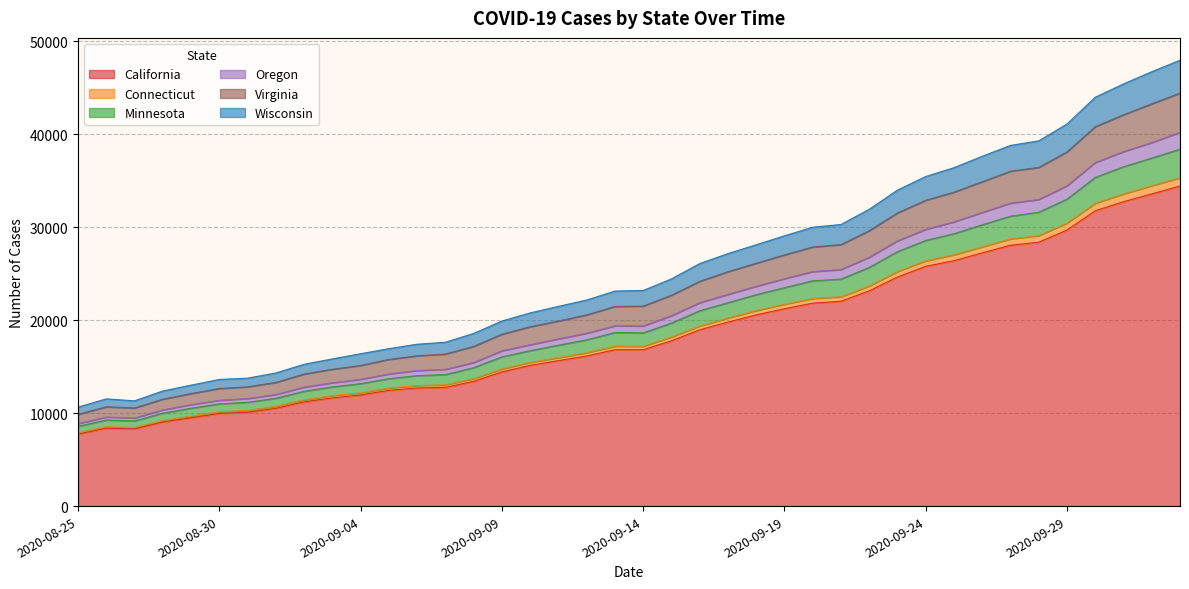

What is the highest value of the California series?

34415